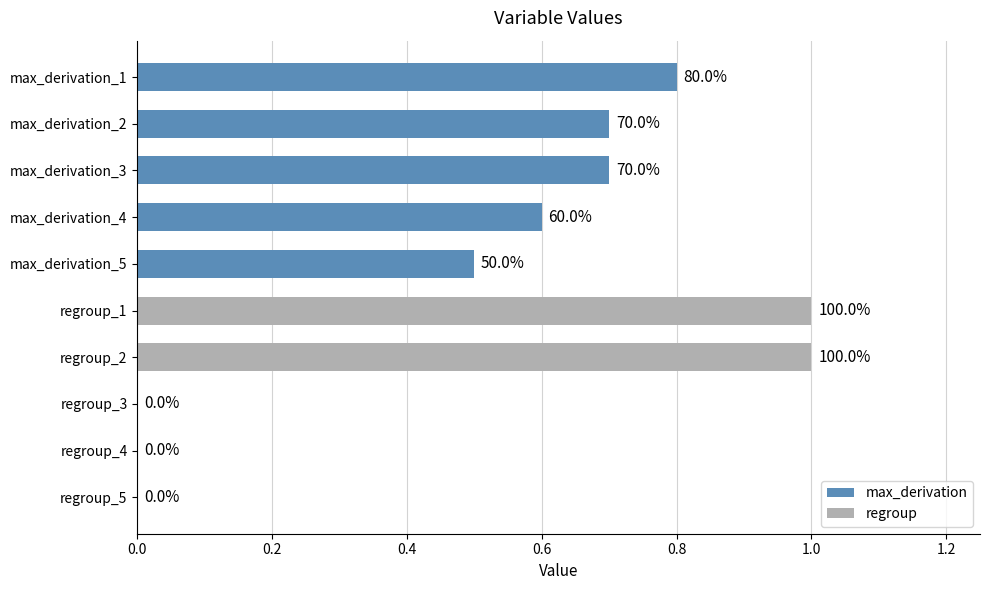

Are the bars horizontal?

Yes